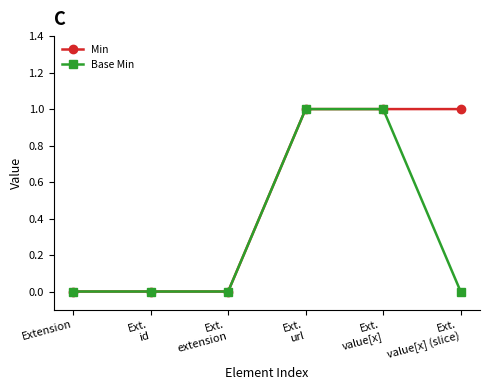

Count the Base Min values in the range 0 to 1.

6